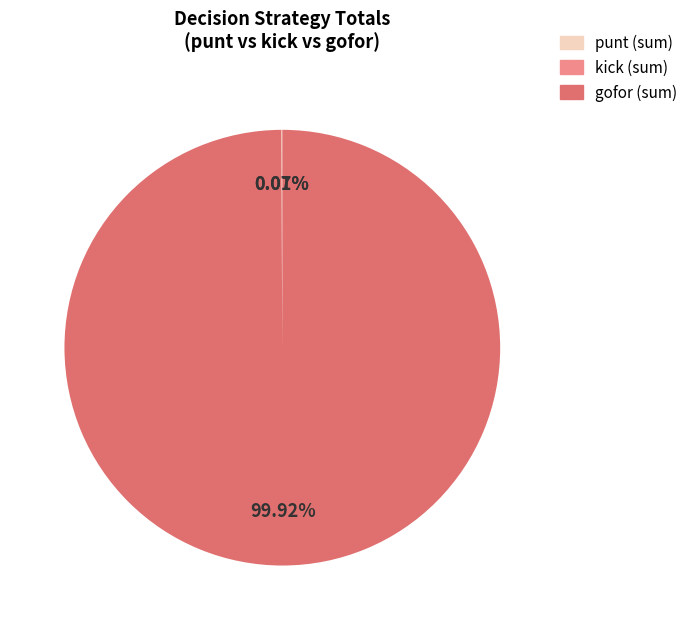

Which category accounts for the majority?

gofor (sum)